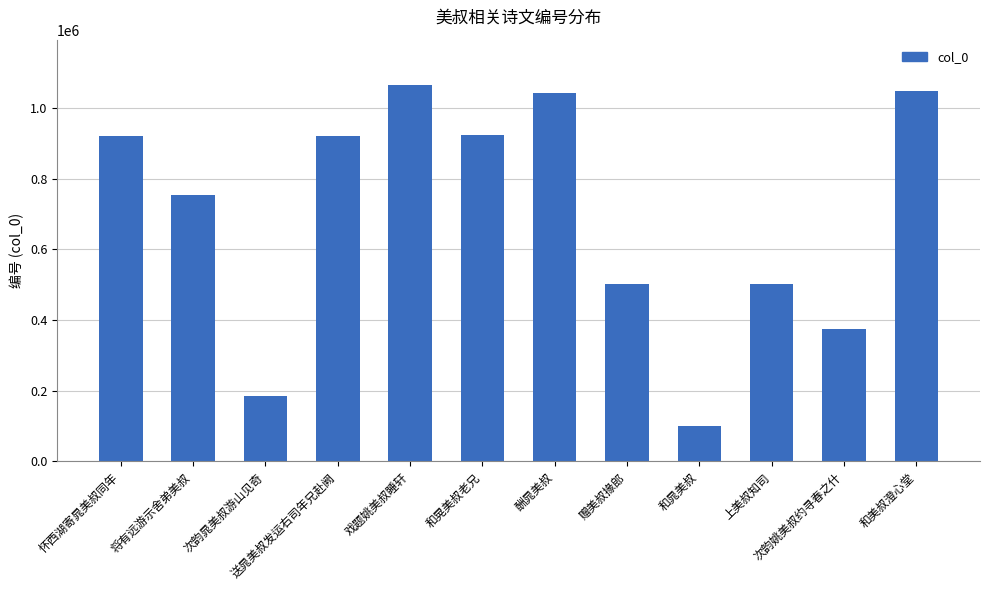

What is the difference between the maximum and second lowest values?

881685